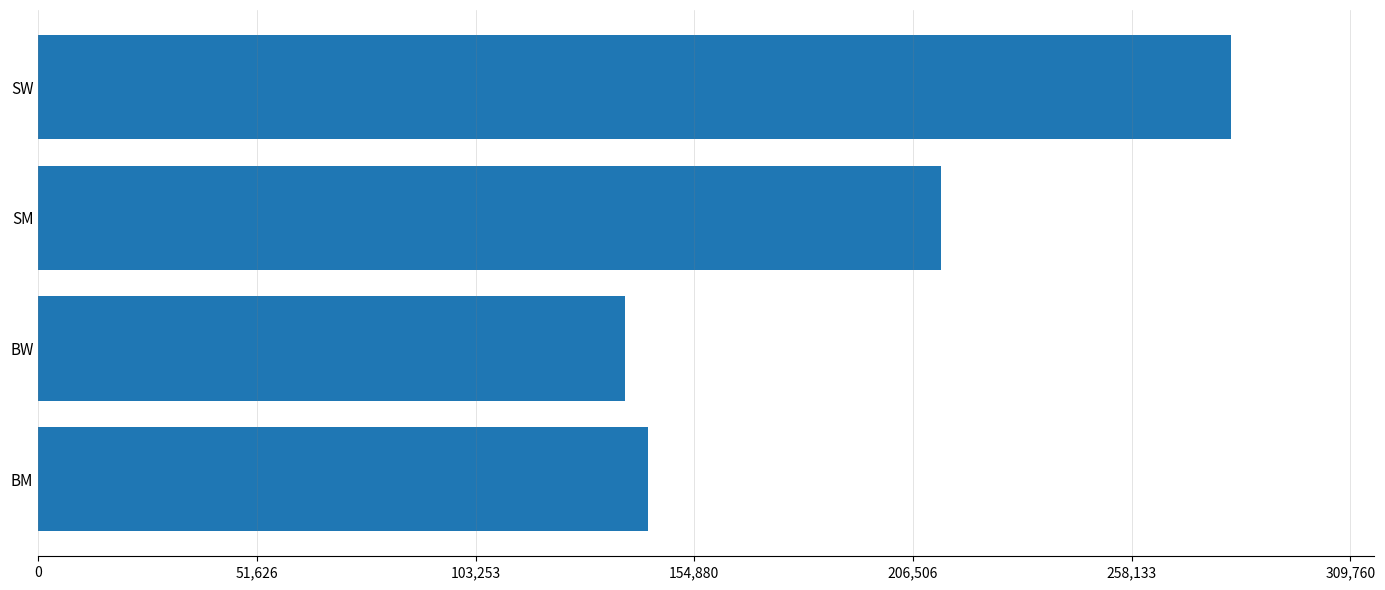

Is it true that the value at SW is 281600?

True